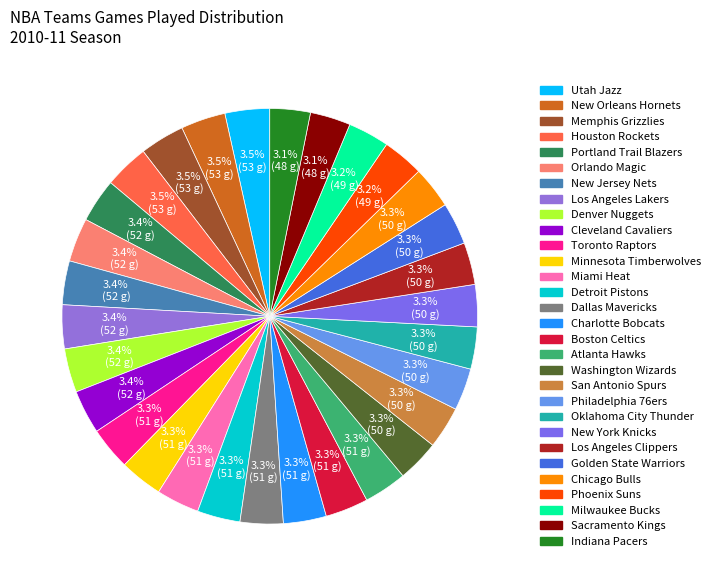

What is the largest slice in the pie chart?

Houston Rockets